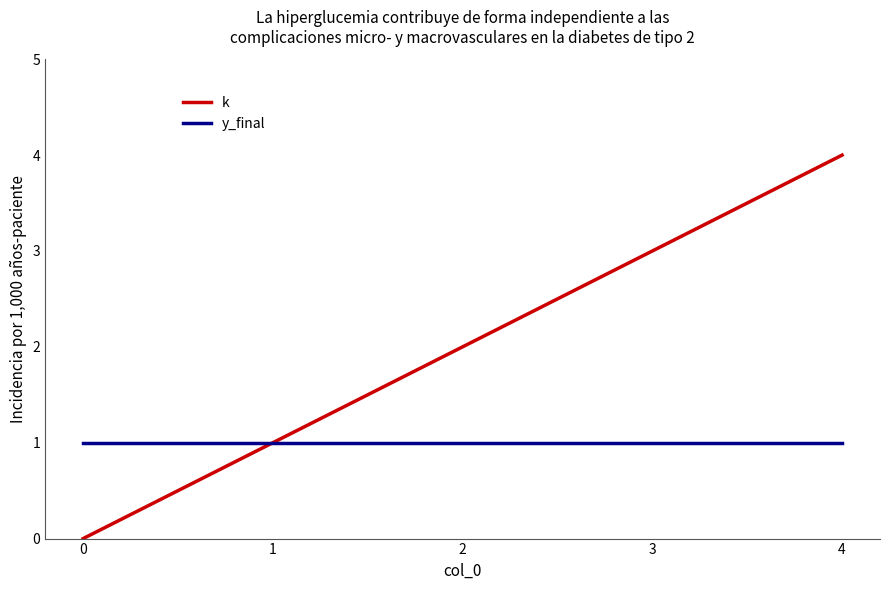

Which category has the highest value in the k series?

4